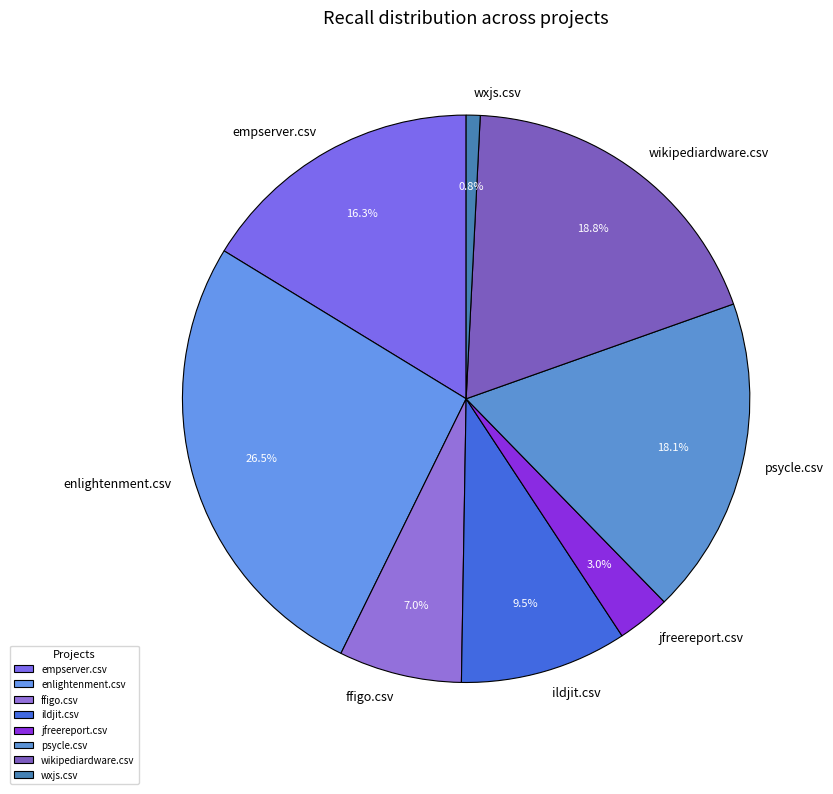

To the nearest percent, what percentage of the pie is ffigo.csv?

7%